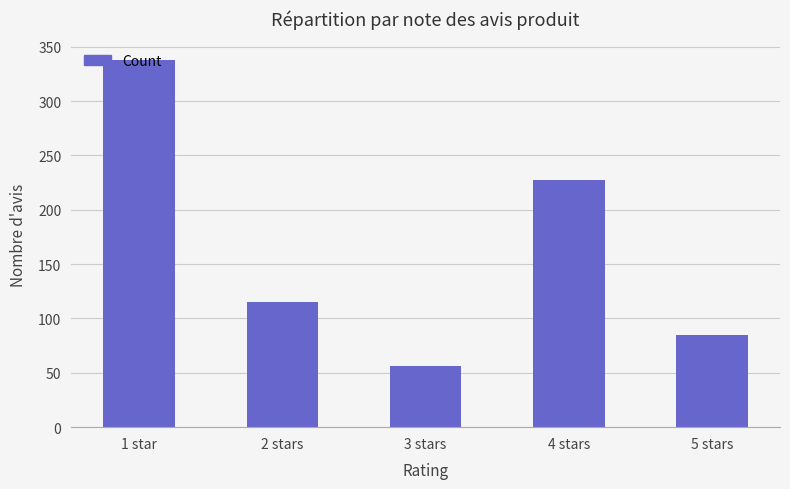

Reading left to right, what are all the values shown in this chart?

338	115	56	227	85